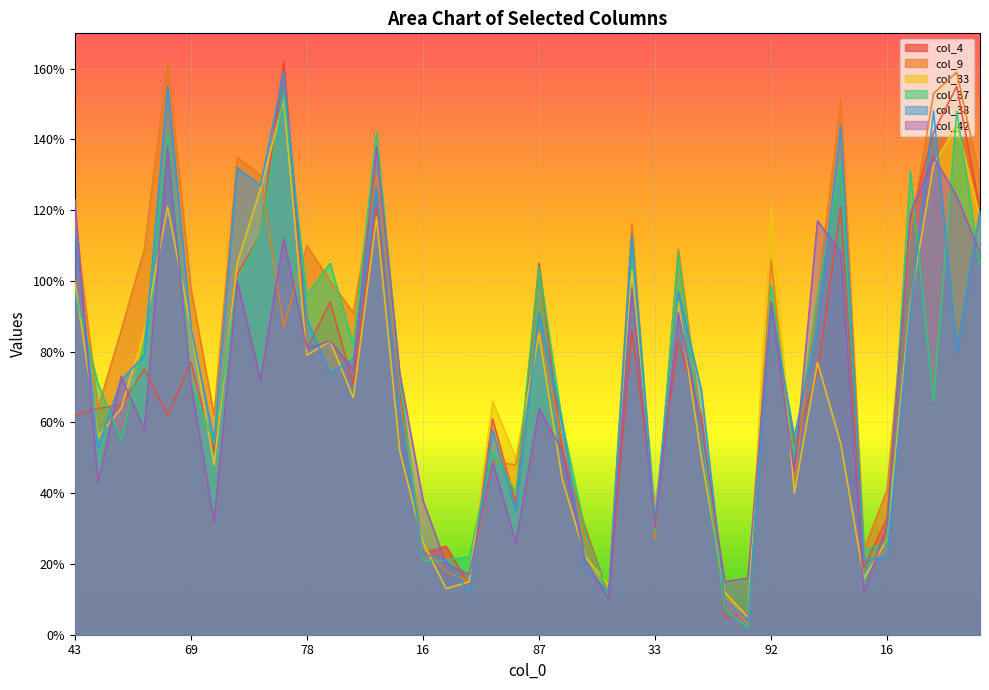

Is it true that col_42 equals 10 at 11?

True